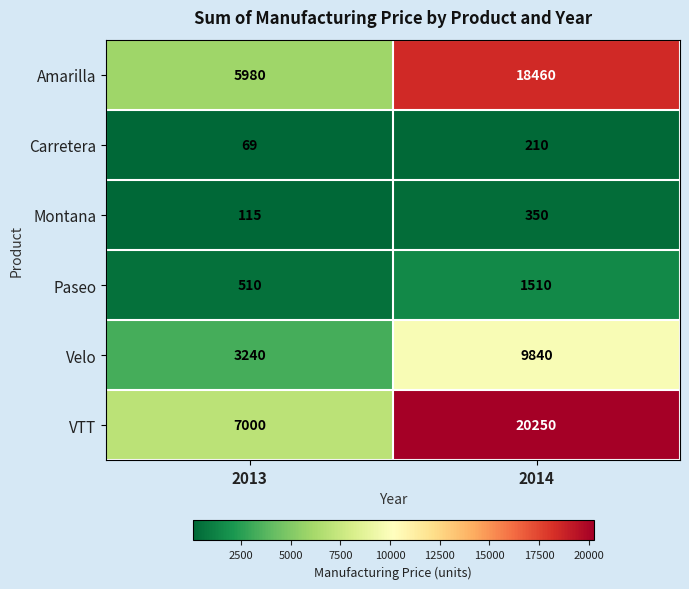

Which series has the largest total across all categories?

VTT